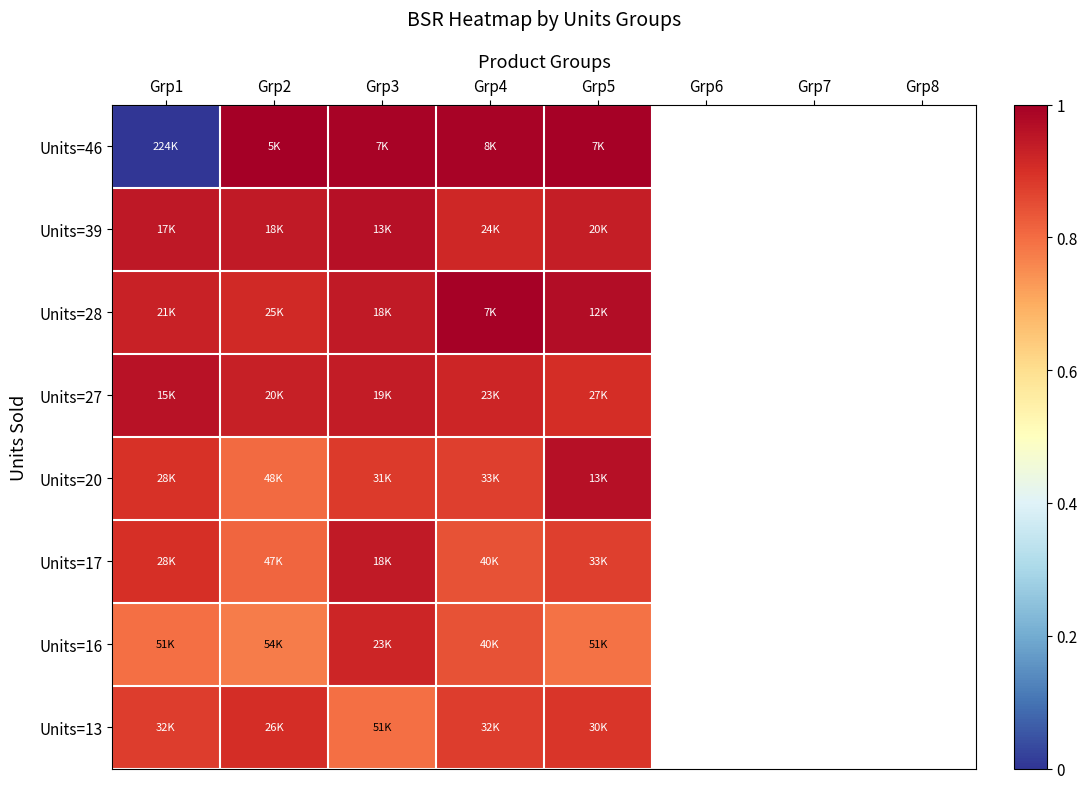

At which category does the chart reach its peak across all series?

Grp2